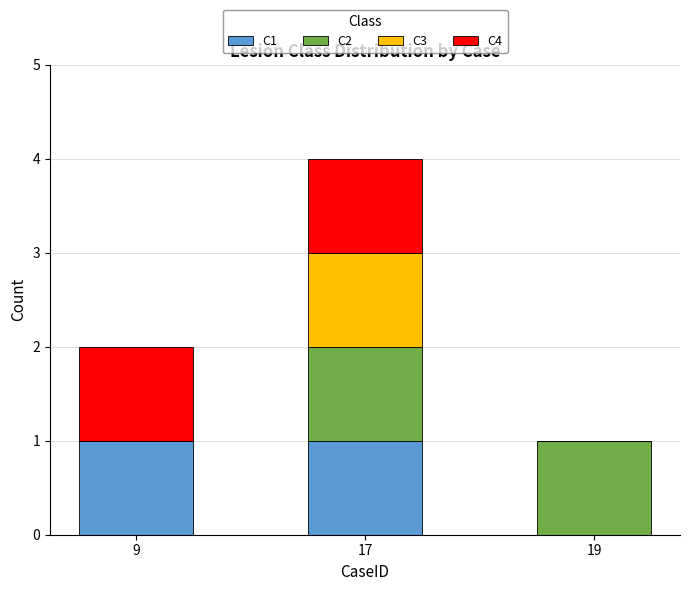

Count the number of categories in the chart.

3